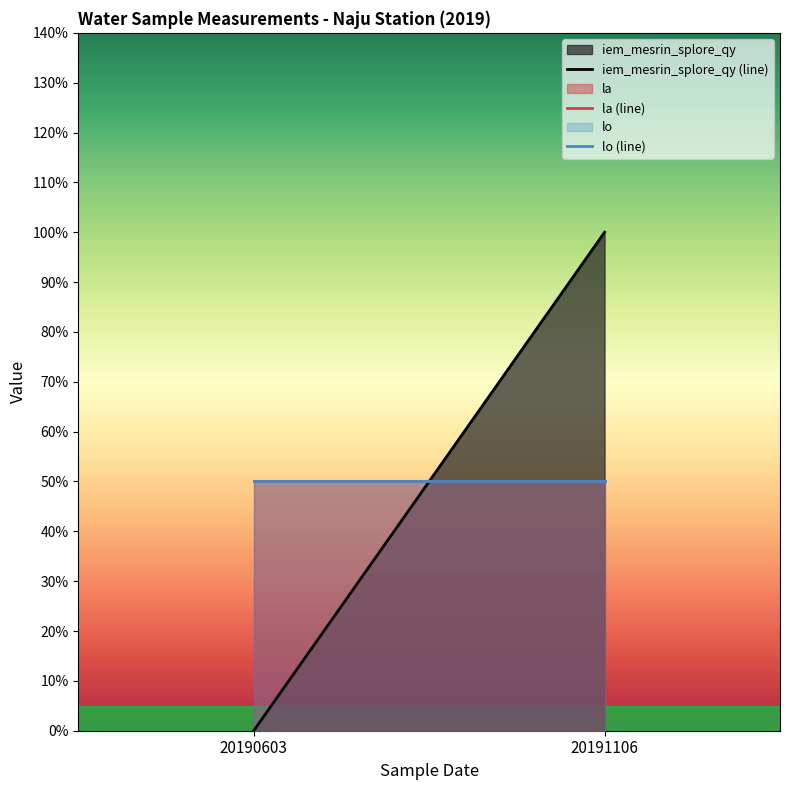

Is the value of iem_mesrin_splore_qy (line) at 20190603 greater than the value of lo (line) at 20190603?

No